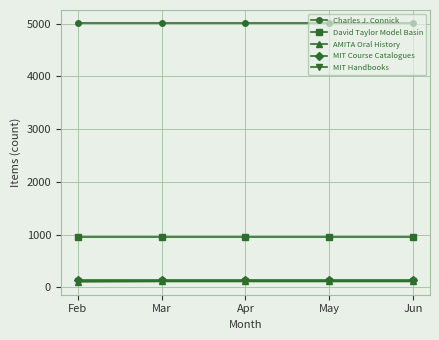

What is the greatest value displayed?

5014